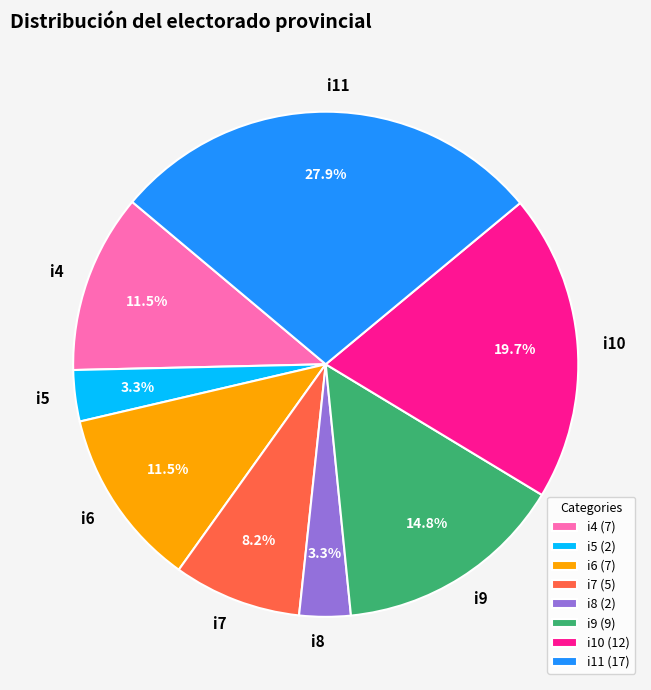

Is there any slice that represents more than half of the pie?

No